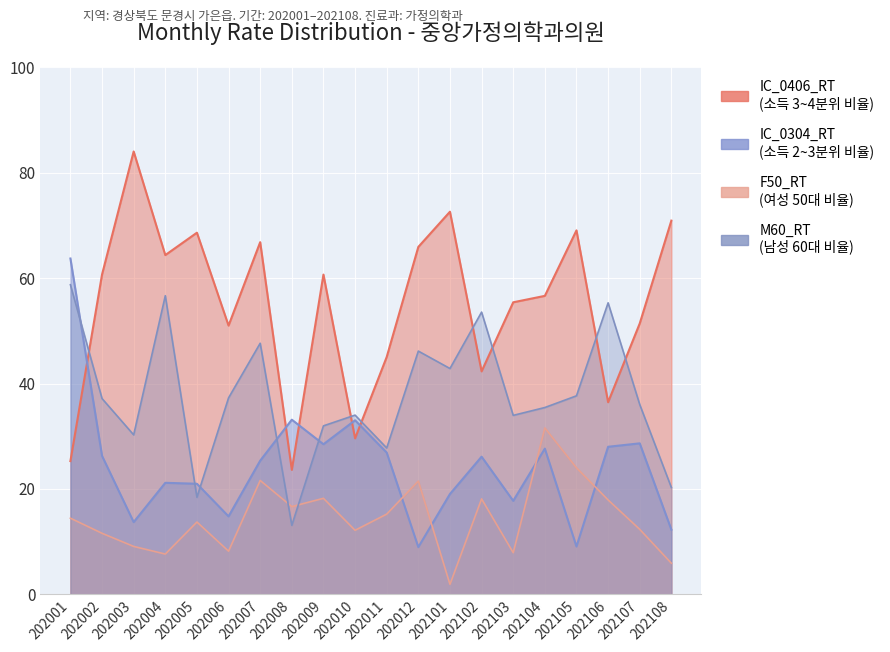

What is the minimum value for IC_0304_RT?

9.0